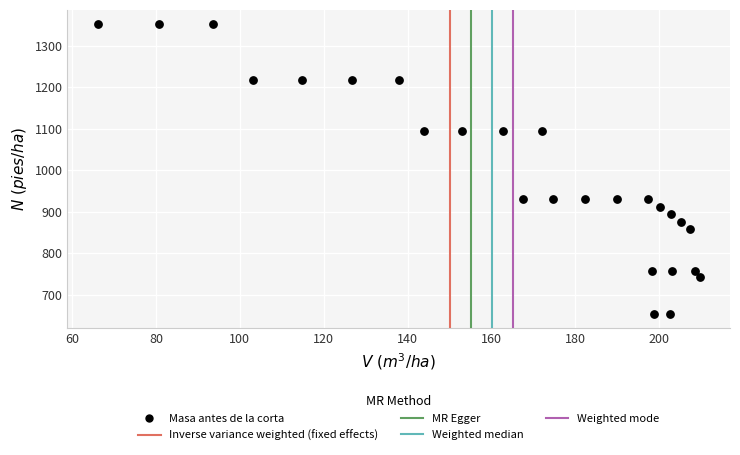

What is the range of X values (max minus min)?

143.6